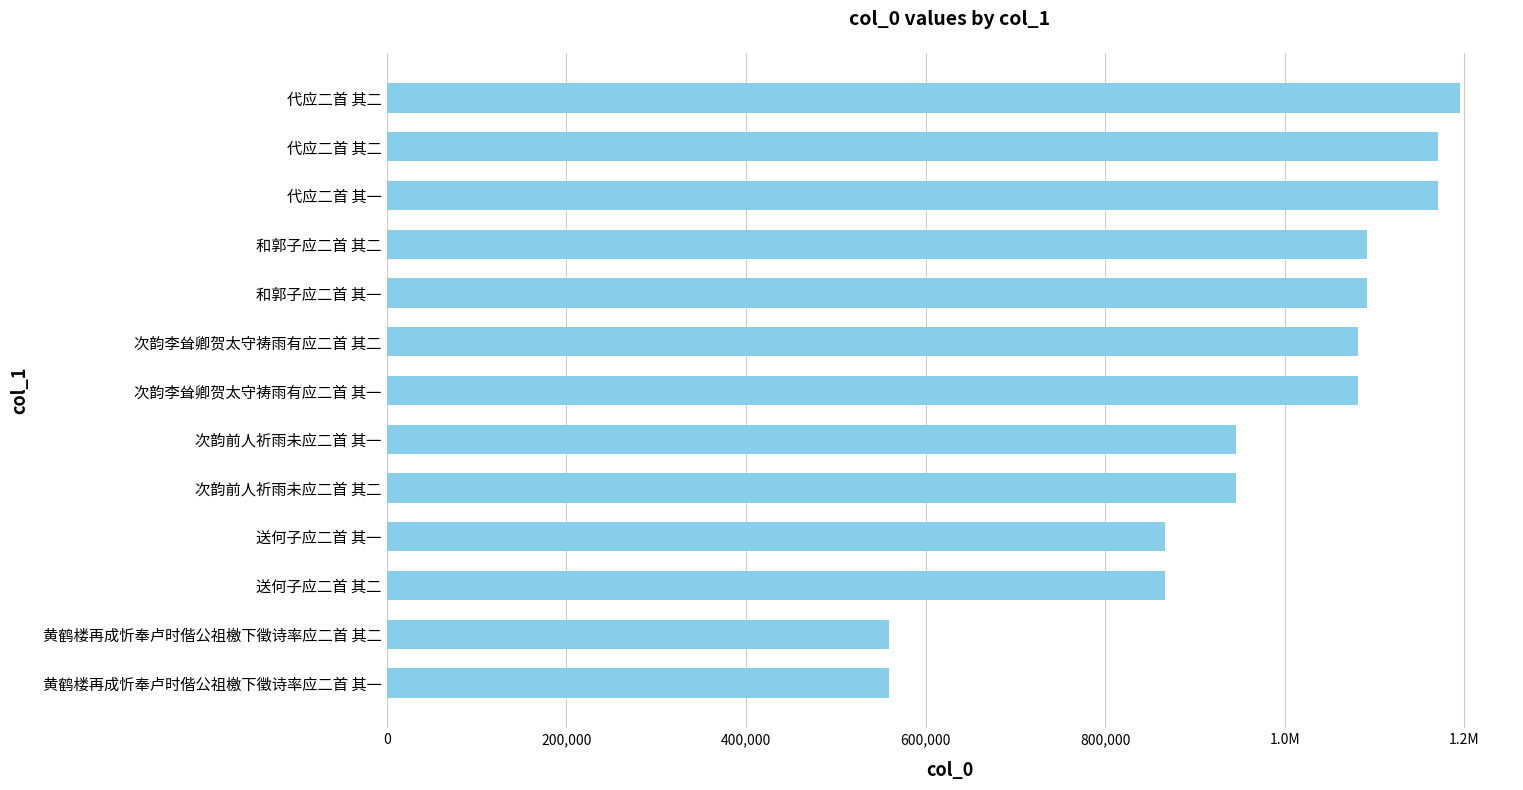

What is the difference between the second highest and minimum values?

611160